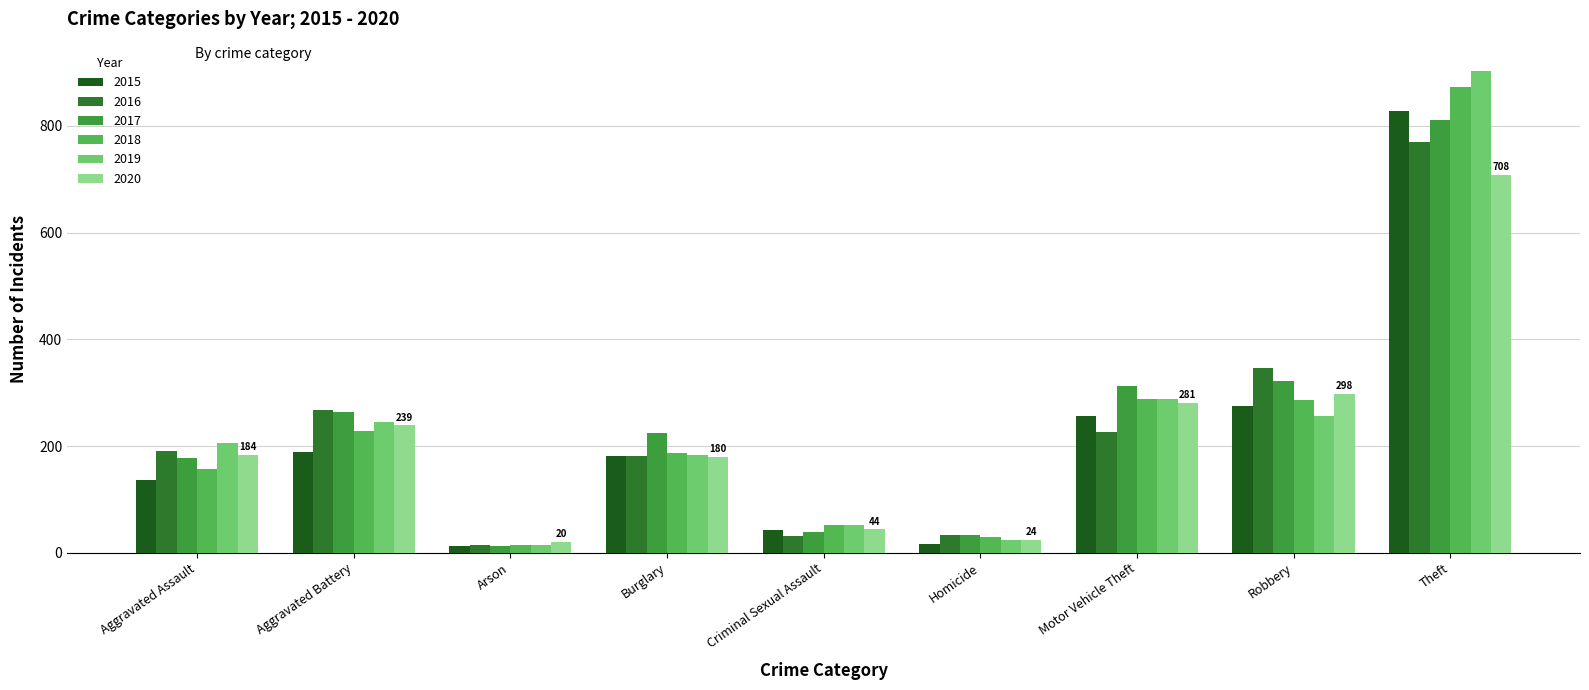

Rank the series at Theft from highest to lowest value.

2019, 2018, 2015, 2017, 2016, 2020